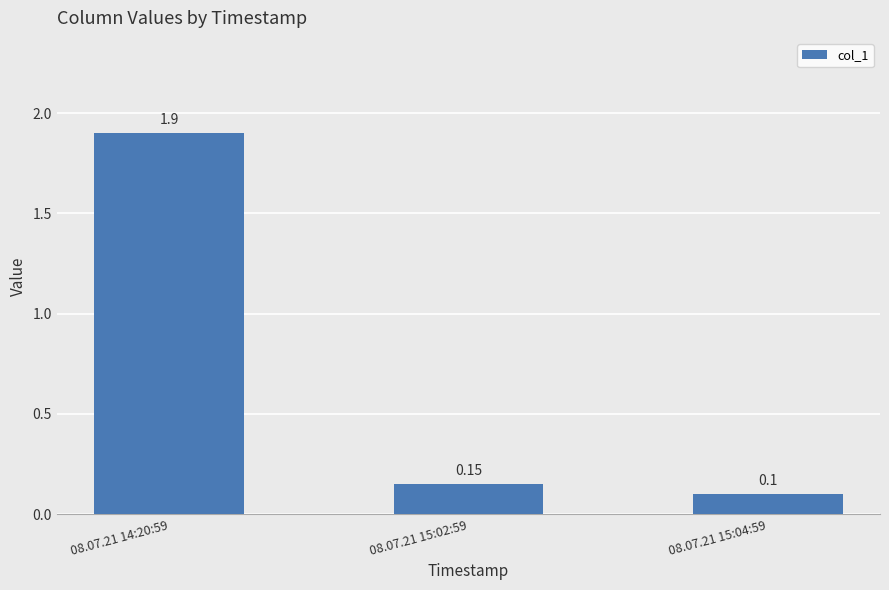

List the labels in order of value, largest first.

08.07.21 14:20:59, 08.07.21 15:02:59, 08.07.21 15:04:59